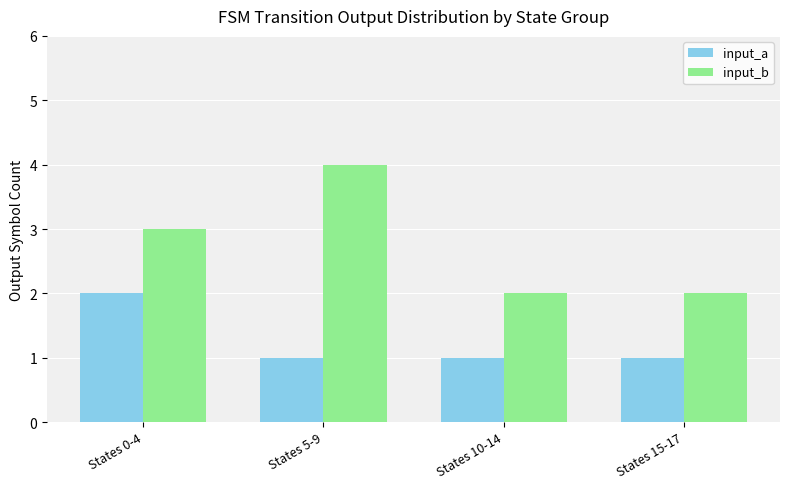

Which series has the widest spread of values?

input_b